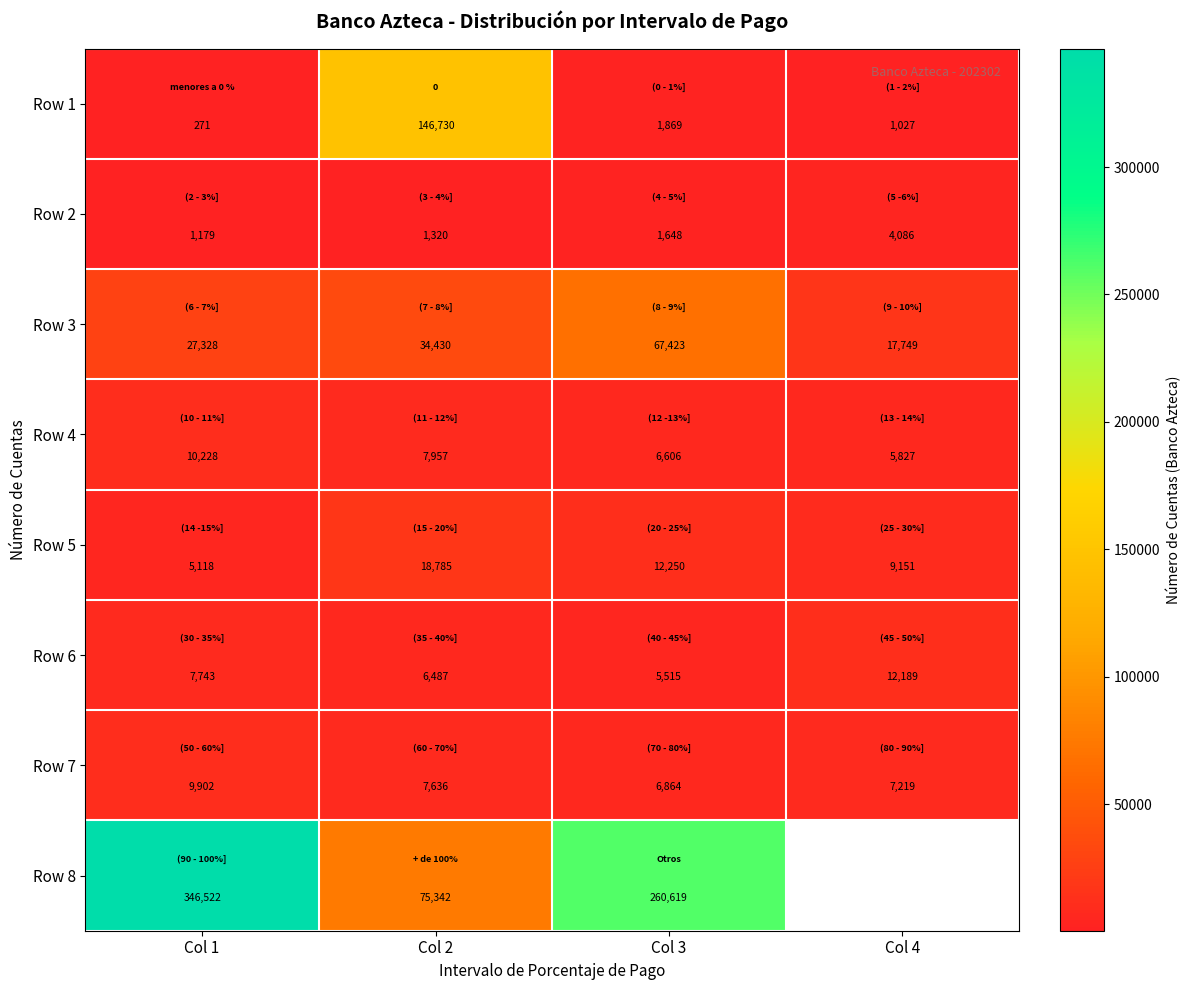

Between Col 2 and Col 3, which series saw the biggest shift?

Row 8